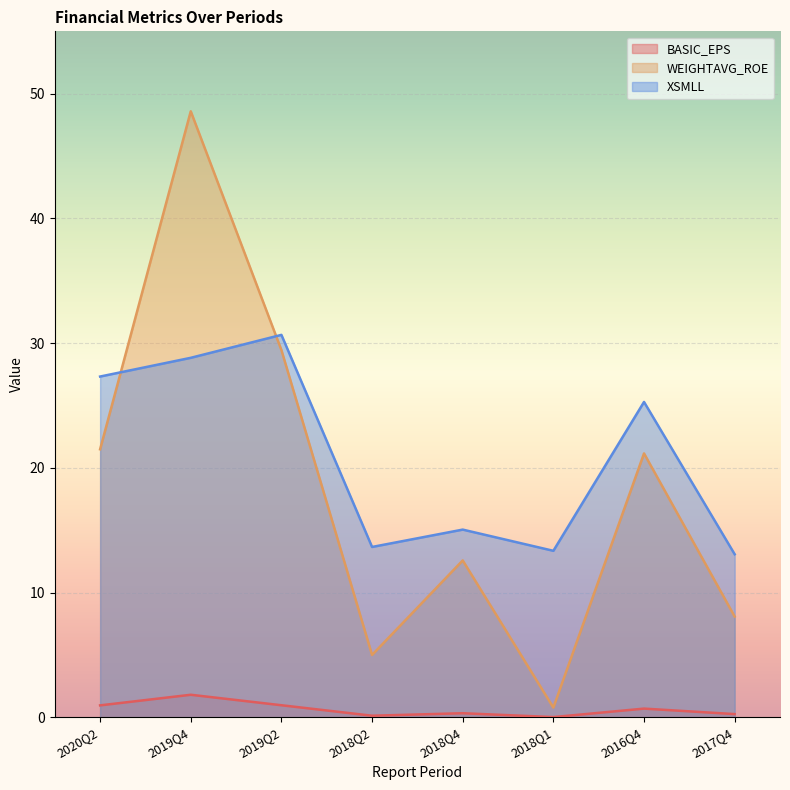

What are all the series names shown in the legend?

BASIC_EPS, WEIGHTAVG_ROE, XSMLL